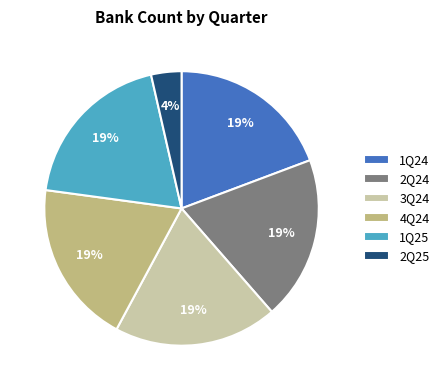

To the nearest percent, what is the combined percentage of 1Q24 and 2Q25?

23%